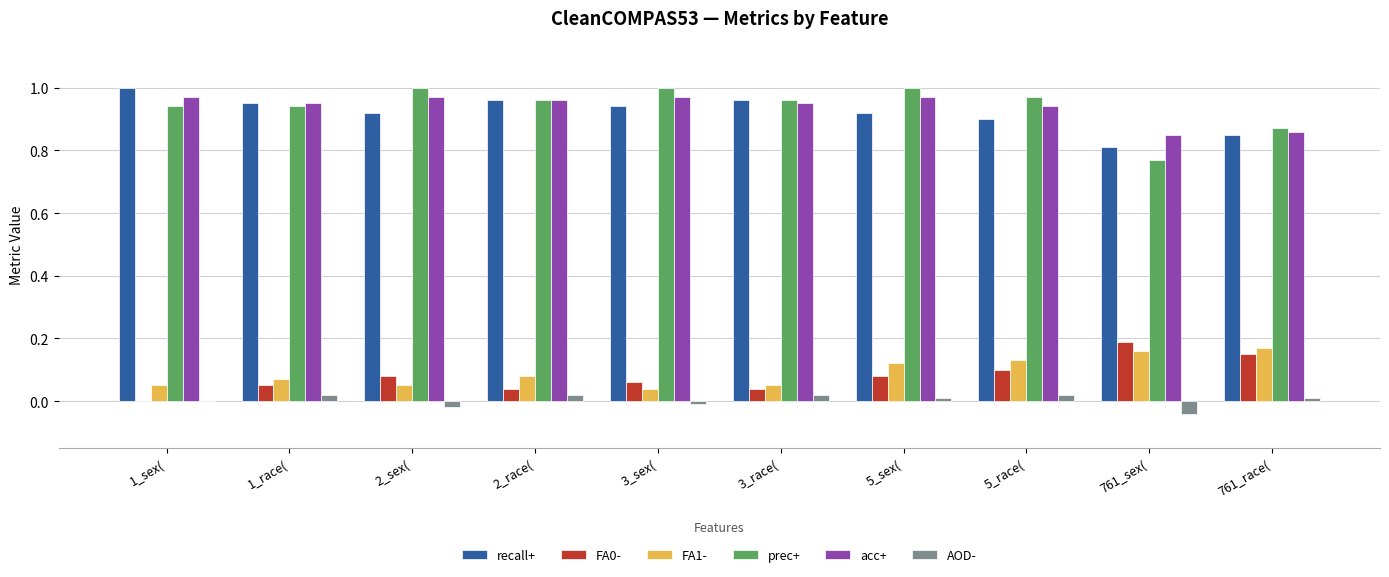

What is the sum of all prec+ values?

9.4